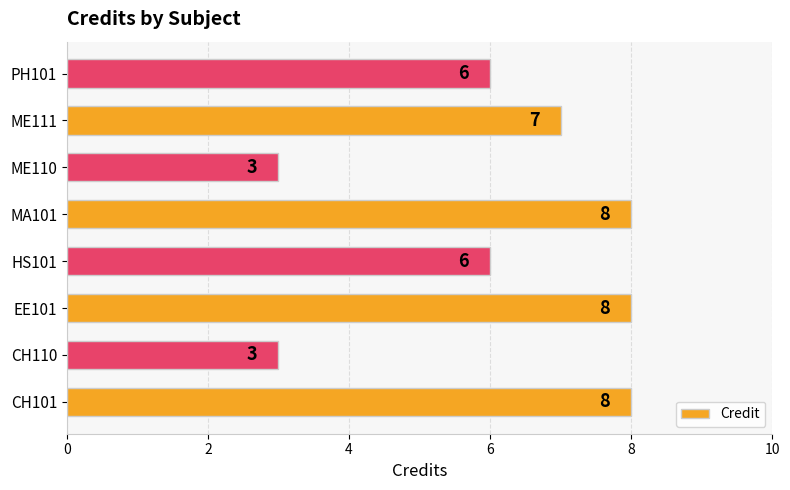

Count the number of categories in the chart.

8